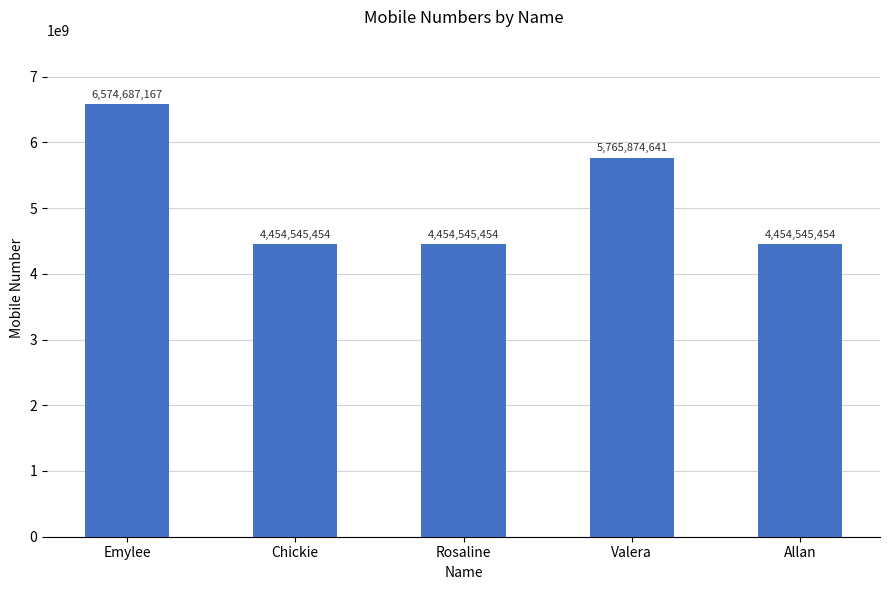

How many data points are above 4454545454?

2